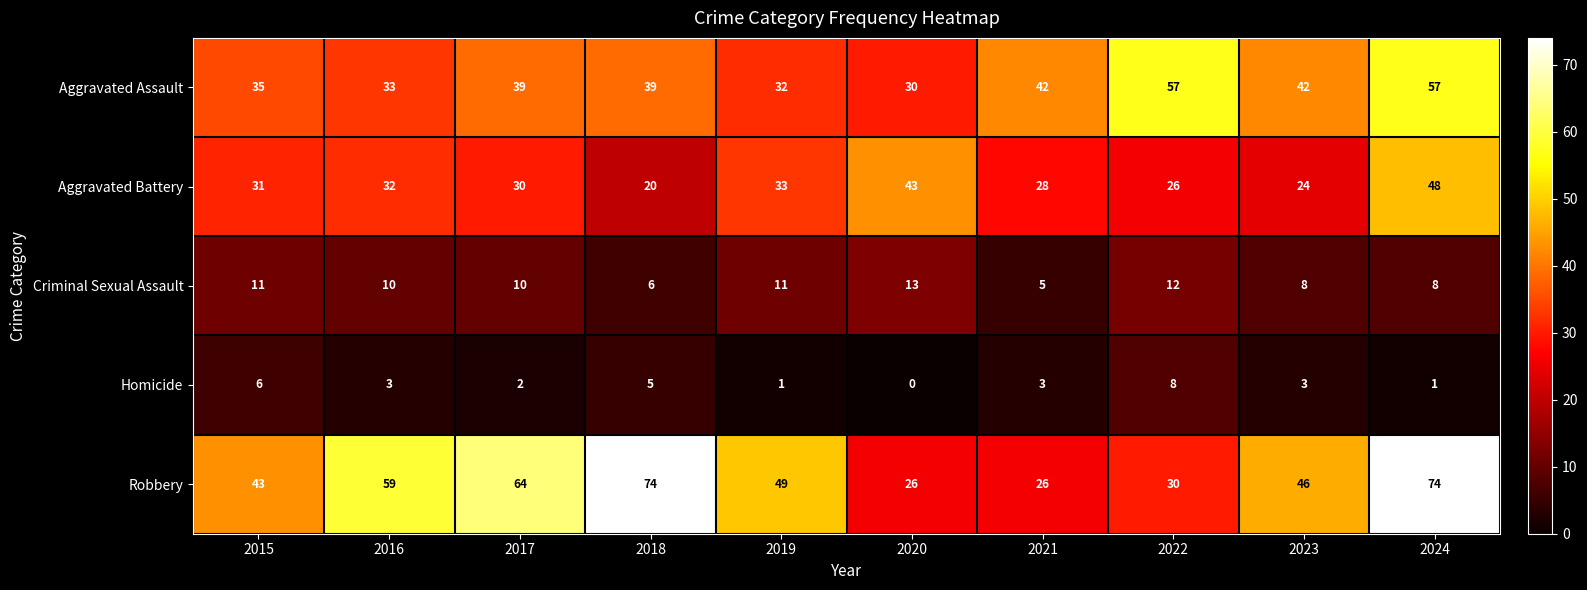

What is the average value of the Aggravated Battery series?

32